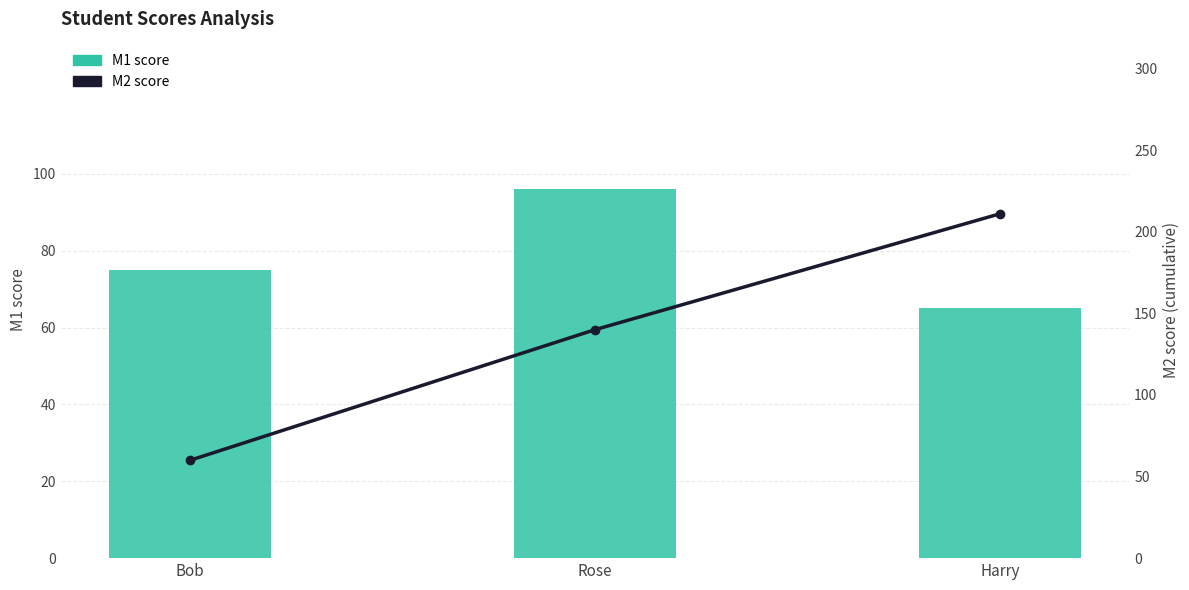

What is the label of the 2nd bar from the right?

Rose